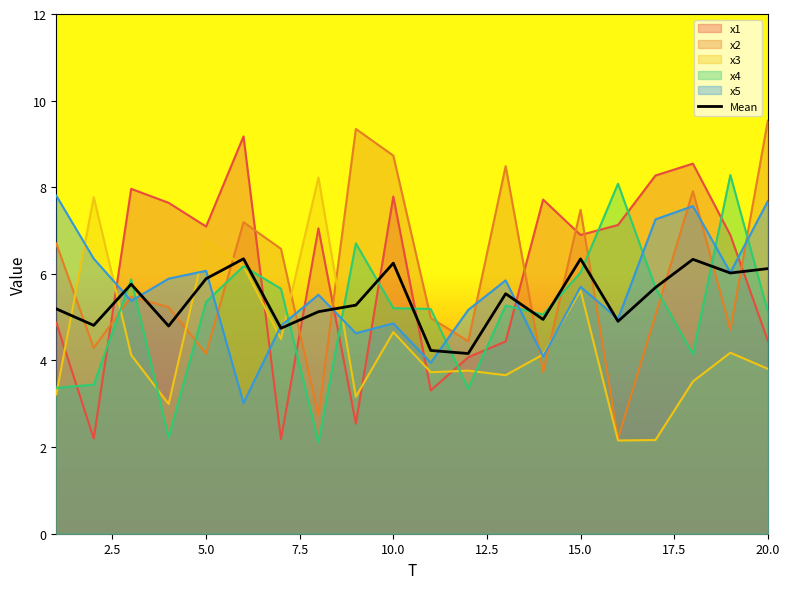

Which label corresponds to the largest value in the chart?

20.0